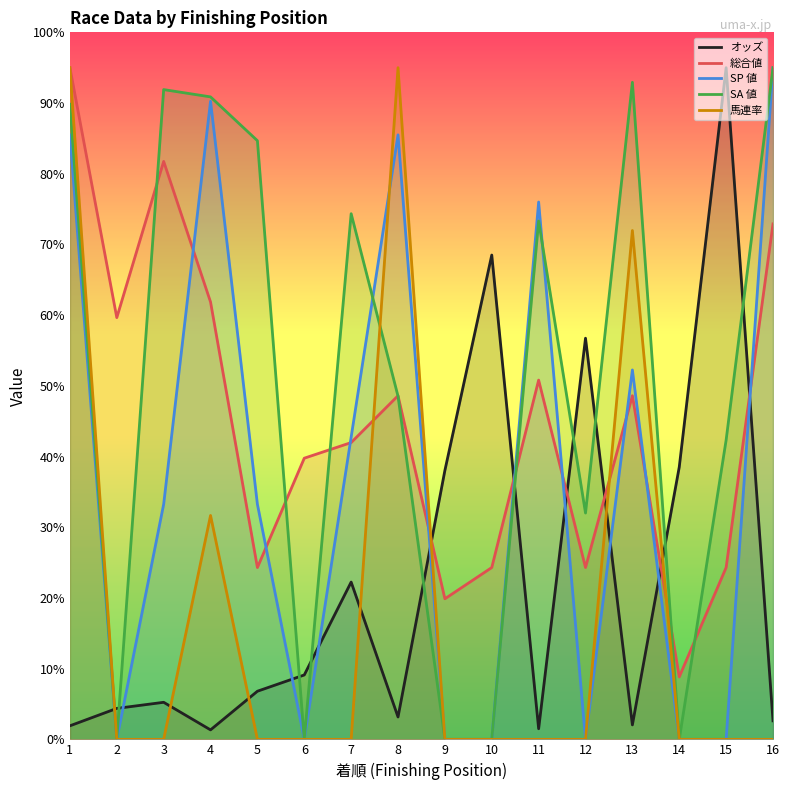

What is the spread (max minus min) of values at 5?

84.7